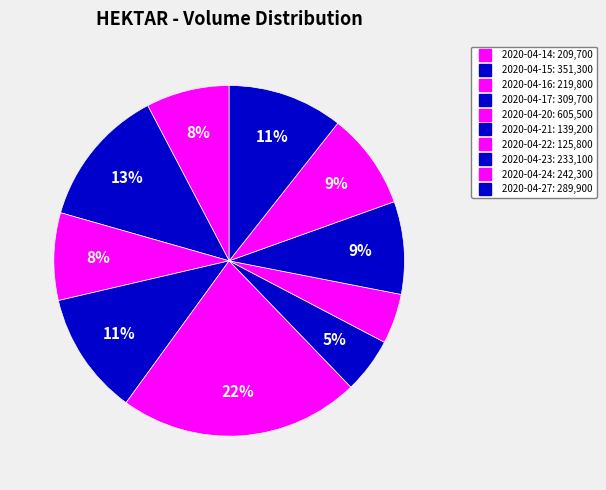

Is 2020-04-16 the majority of the pie?

No